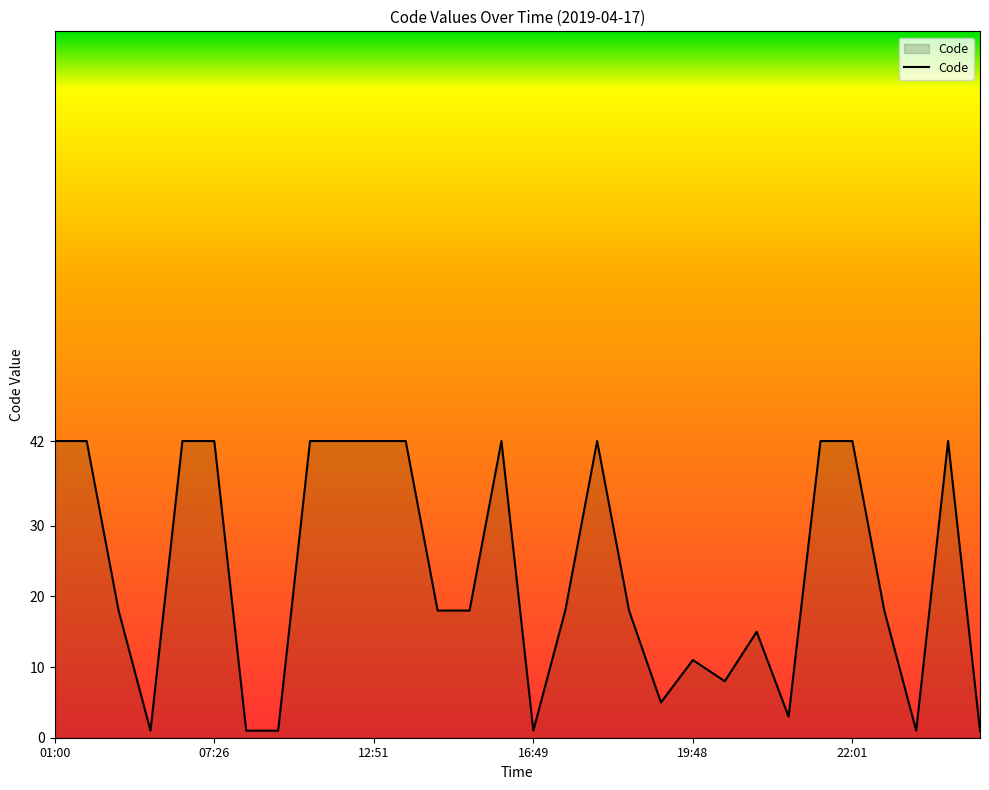

How many lines are shown in the chart?

1